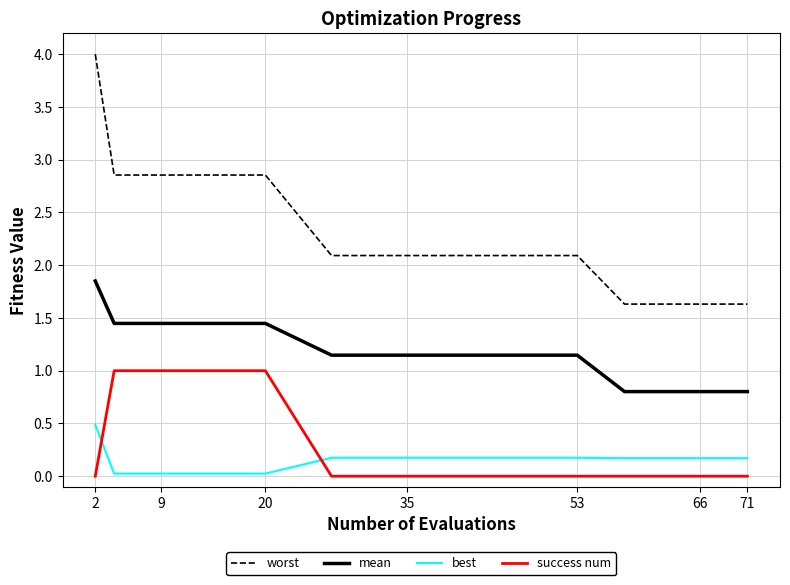

What is the difference between the maximum and minimum values in the best series?

0.5